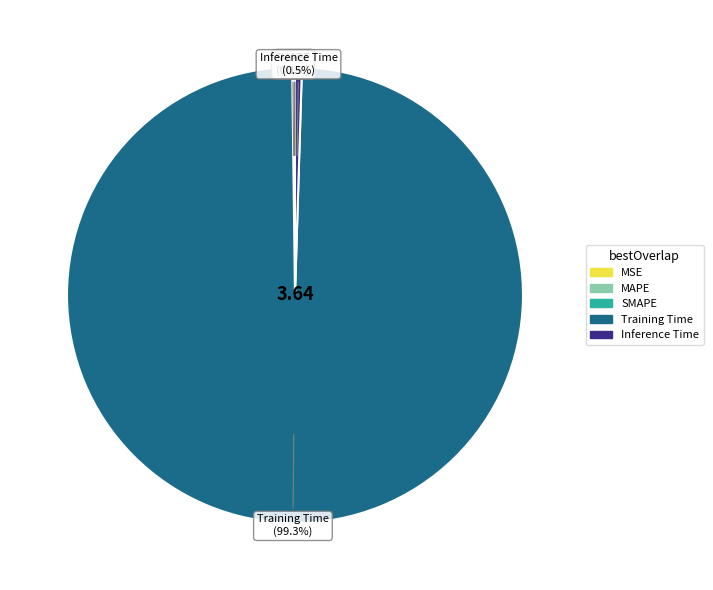

How much of the chart is everything except Training Time?

0.7%